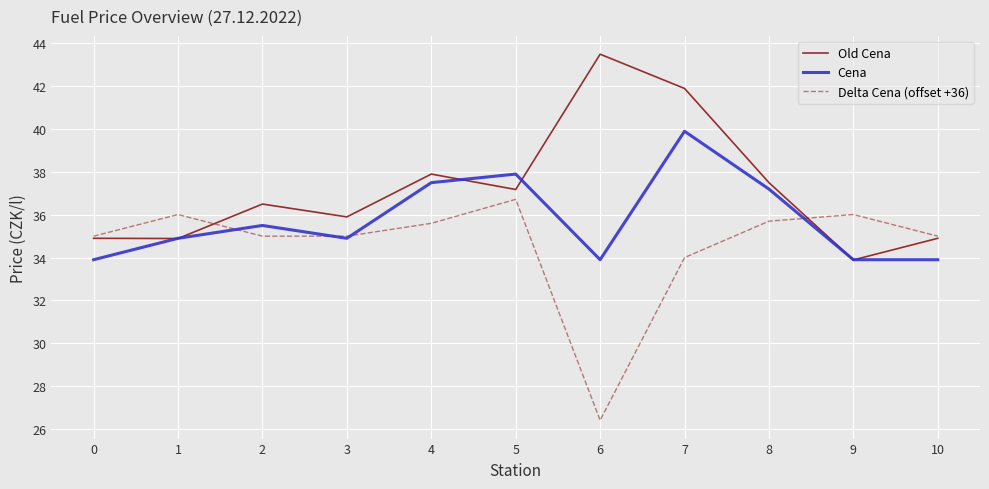

The Old Cena series shows 70.1 at 6. True or false?

False